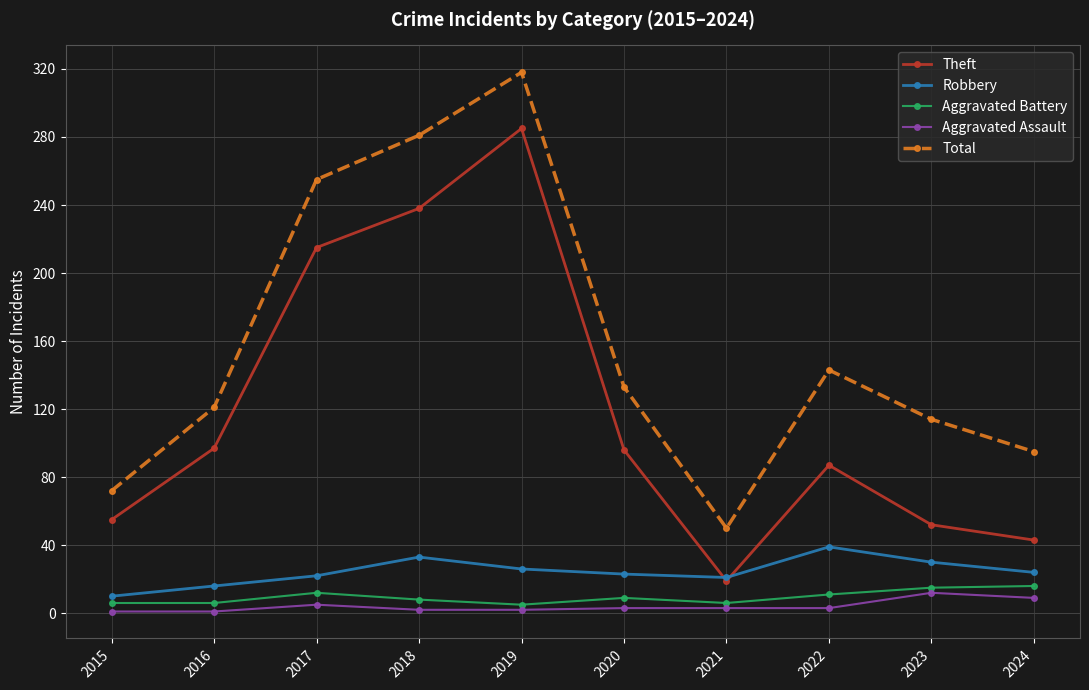

After their last crossing, which series has the higher values: Theft or Robbery?

Theft